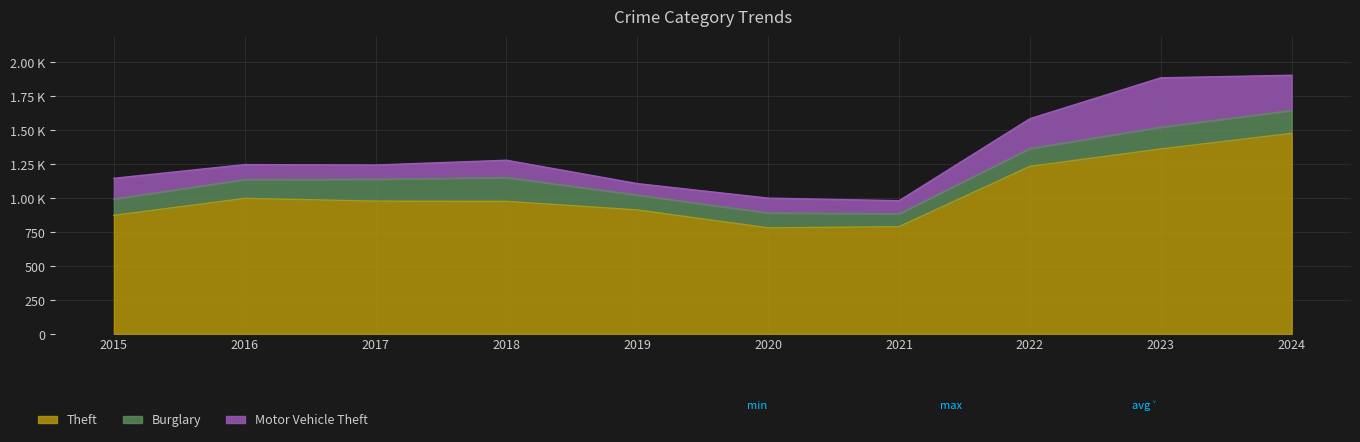

Reading right to left, transcribe all the data shown in this chart.

Theft: 1478	1363	1235	791	782	914	977	979	999	874
Burglary: 169	161	132	95	110	110	176	162	139	121
Motor Vehicle Theft: 259	363	219	96	109	84	127	104	110	152